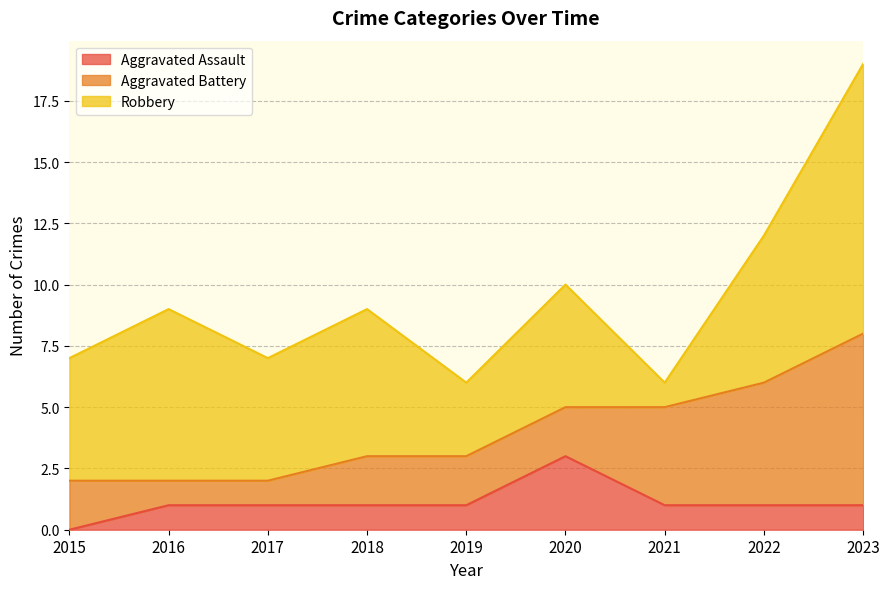

Between 2017 and 2015, which is larger?

2017